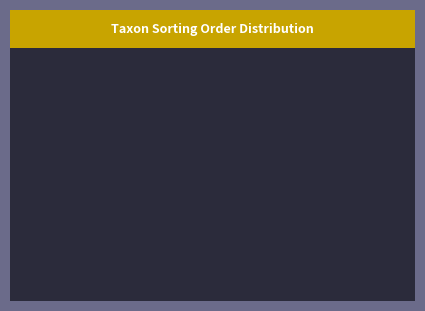

Is Revlummer the majority of the pie?

No